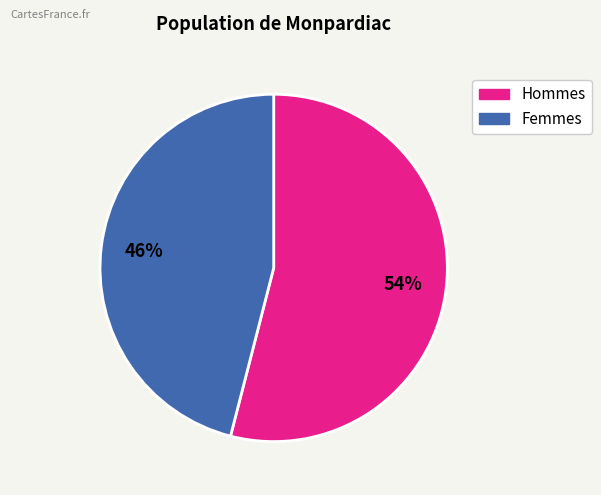

To the nearest percent, what is the difference between the largest and smallest slice percentages?

8%